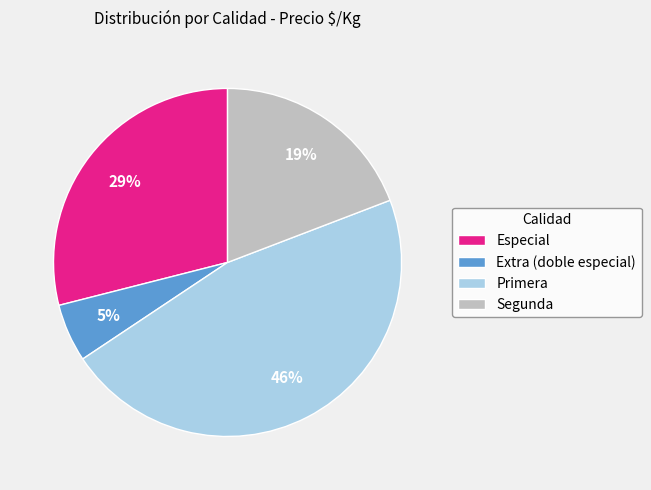

Which has a higher value, Segunda or Extra (doble especial)?

Segunda